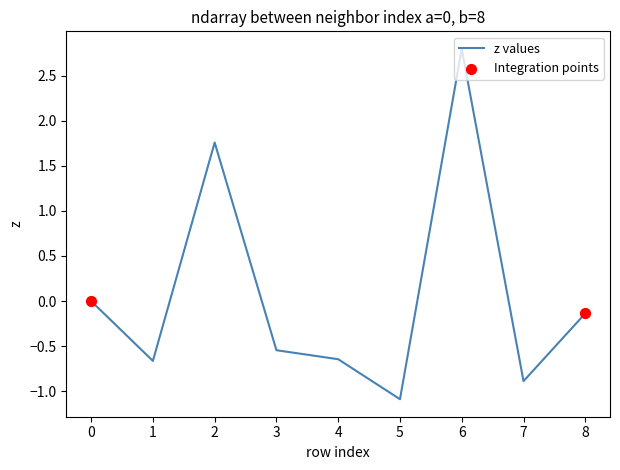

What is the change in value from 3 to 8?

+0.4